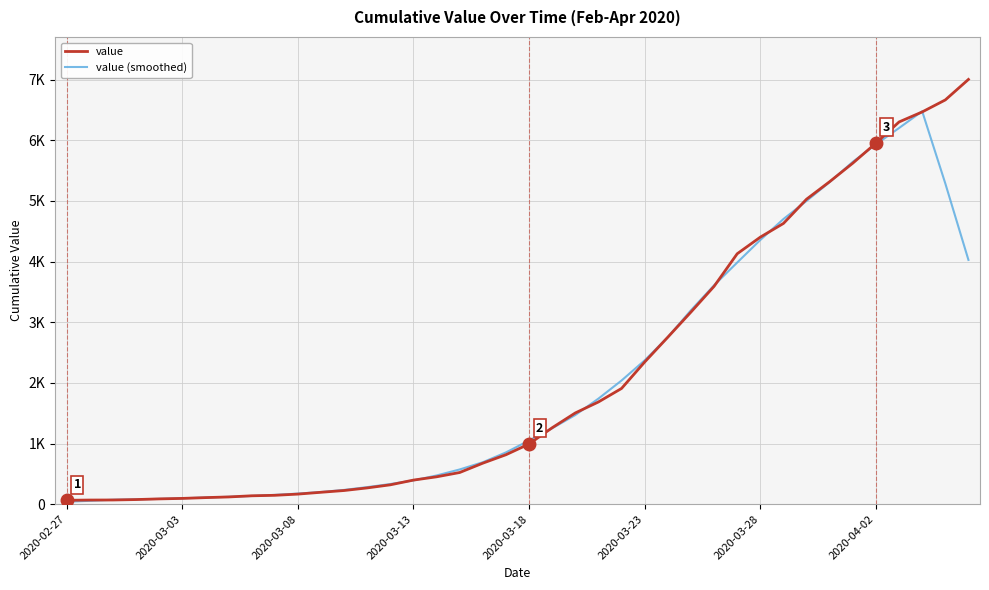

Which series ends up on top after the final intersection of value and value (smoothed)?

value